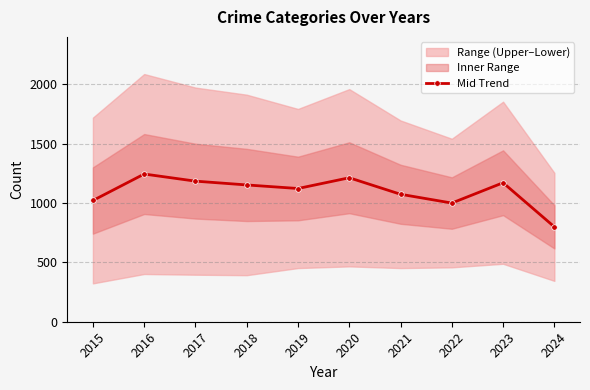

The chart shows a value of 1073.5 at 2021. True or false?

True